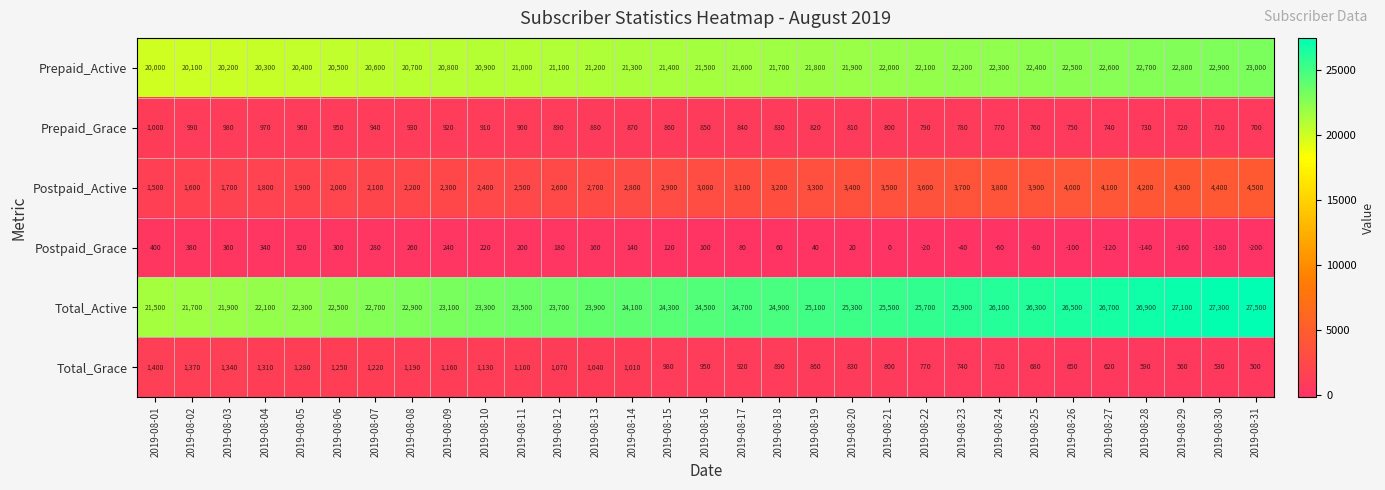

List the series in order of their peak value, highest first.

Total_Active, Prepaid_Active, Postpaid_Active, Total_Grace, Prepaid_Grace, Postpaid_Grace